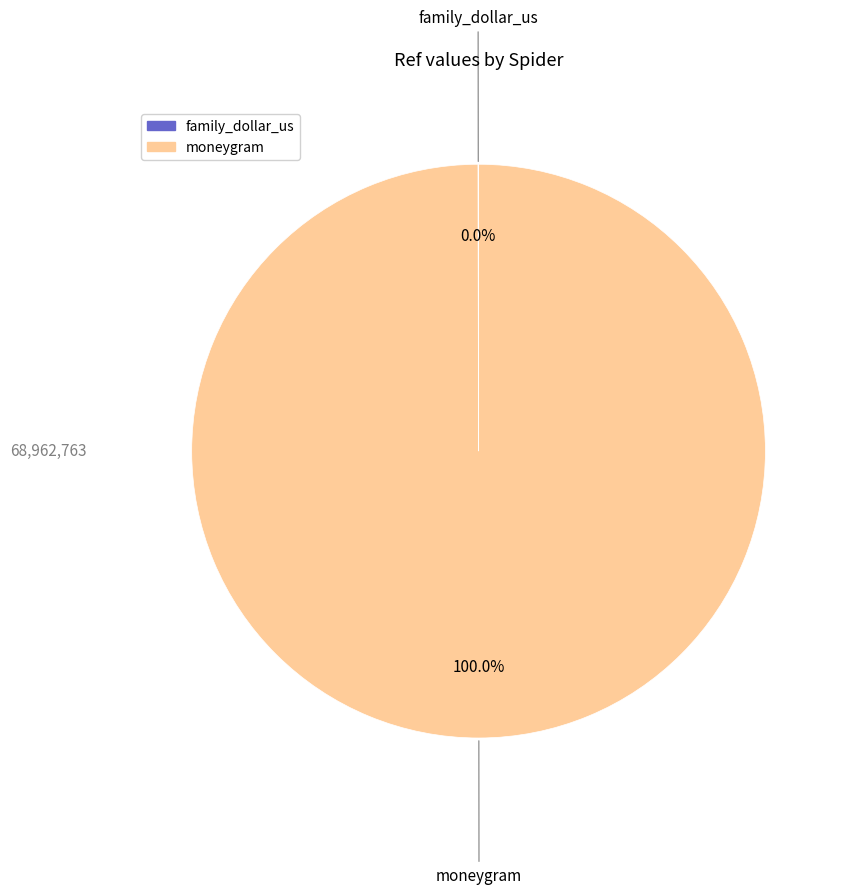

Which slice is the largest?

moneygram